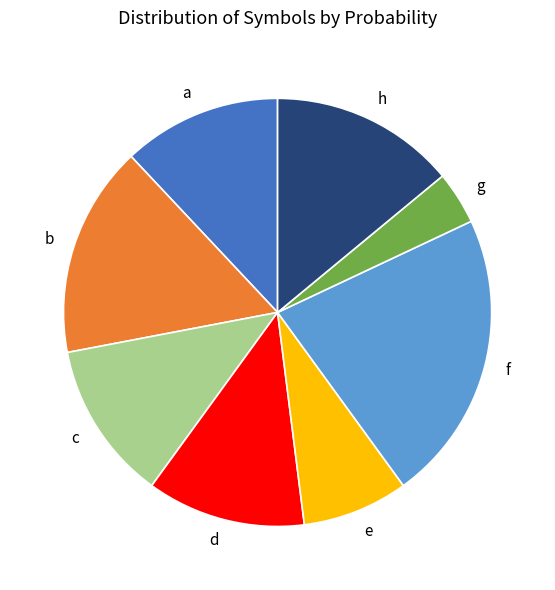

Is there a majority slice in this chart?

No